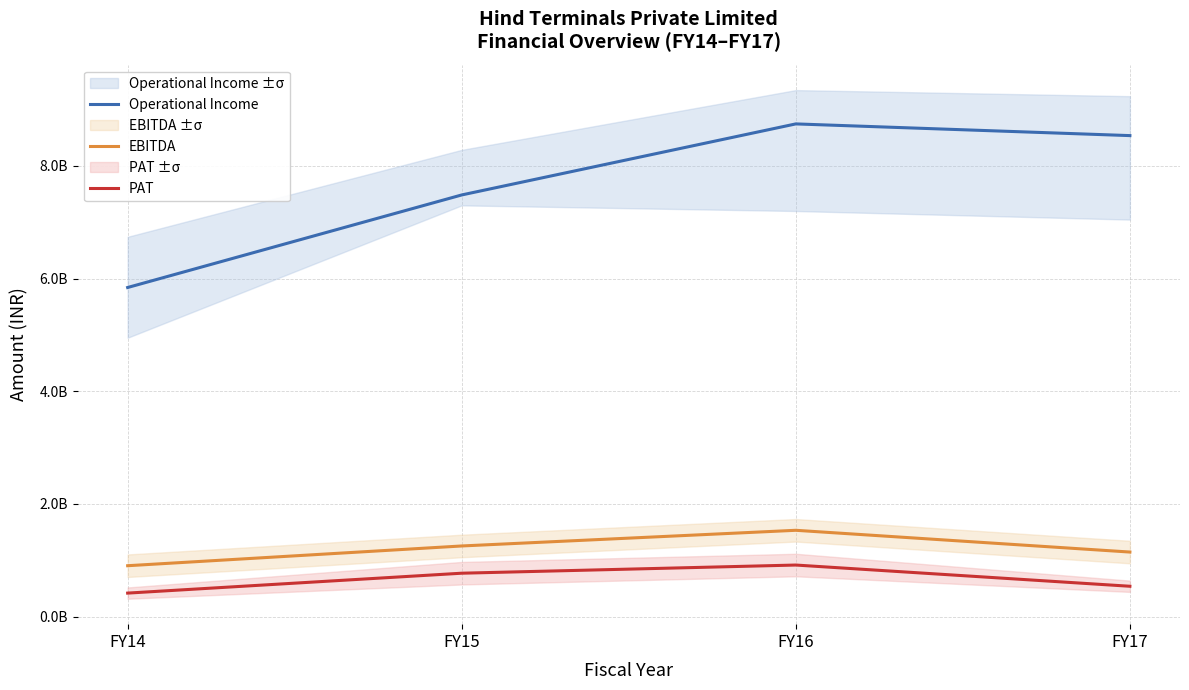

Reading right to left, transcribe all the data shown in this chart.

Operational Income: 8539000000	8746700000	7485500000	5842300000
EBITDA: 1145600000	1531900000	1253600000	903000000
PAT: 538300000	915000000	770000000	416800000